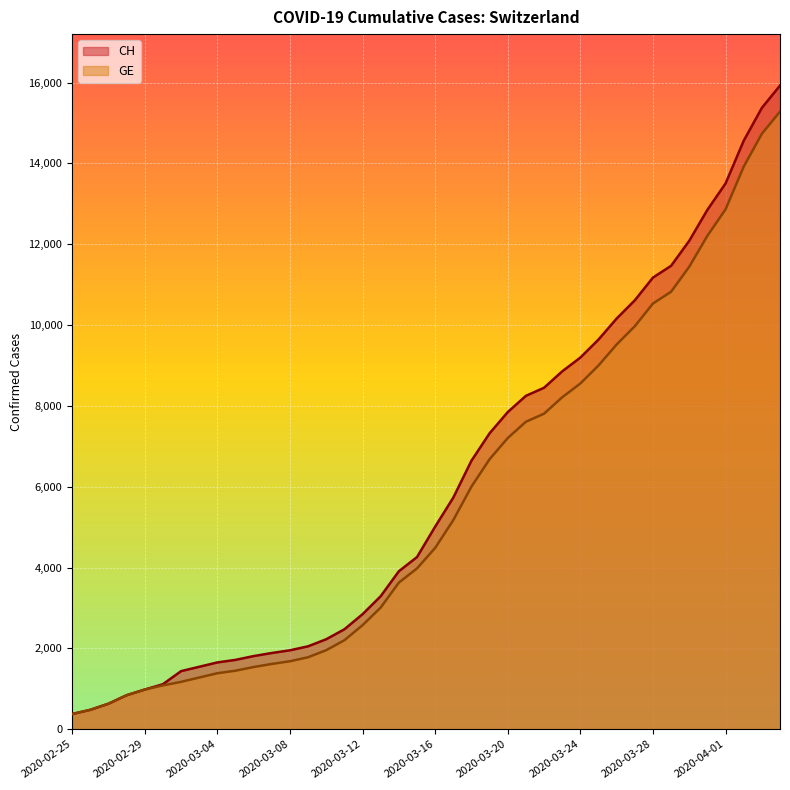

Which category has the lowest value in the GE series?

2020-02-25